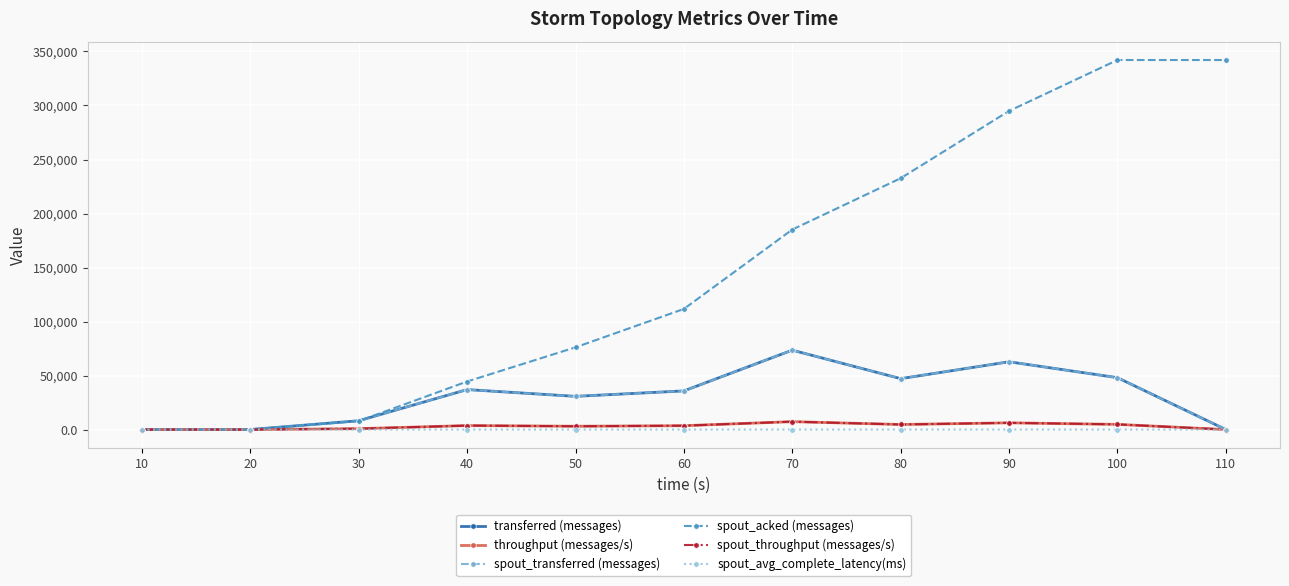

Is this an area chart (filled region under the line)?

No